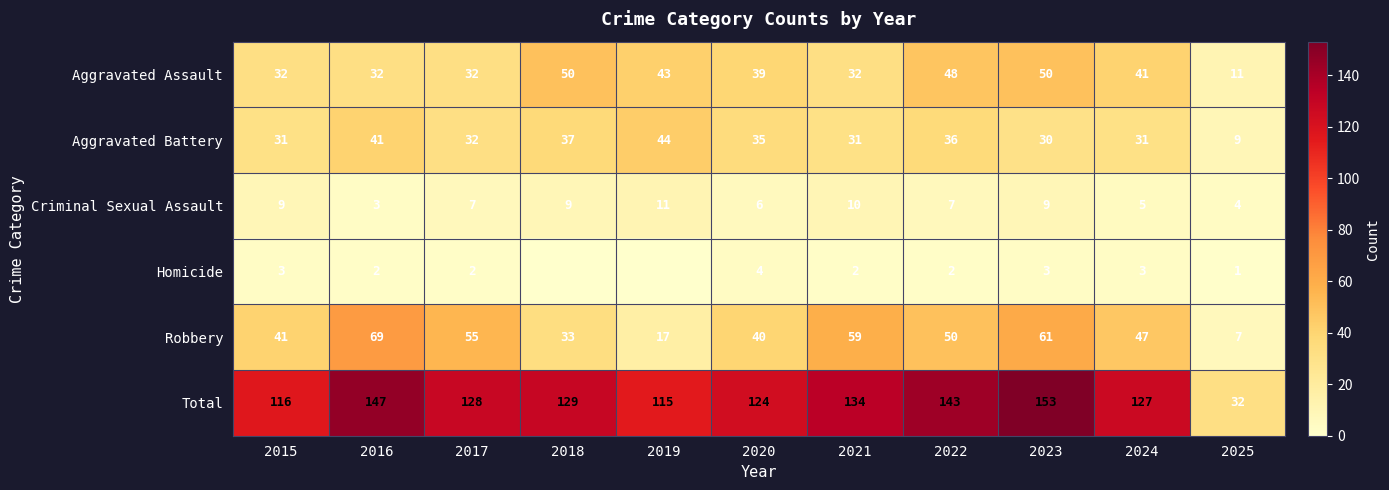

What is the average value of the Criminal Sexual Assault series?

7